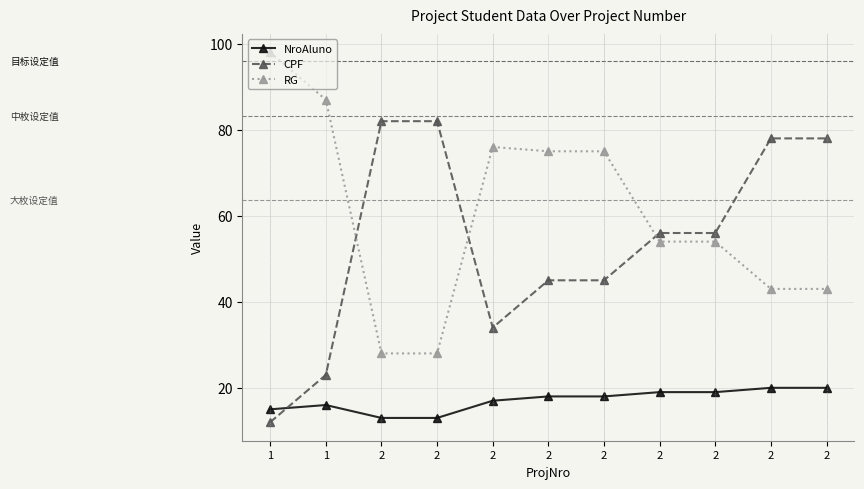

How many distinct data groups are displayed?

3